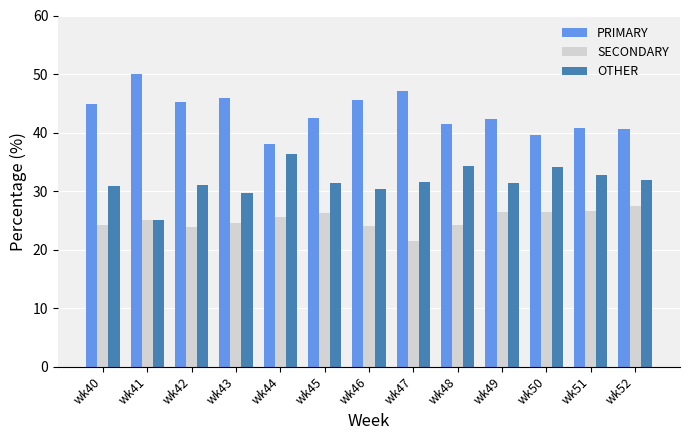

What value does the OTHER series have at wk46?

30.4